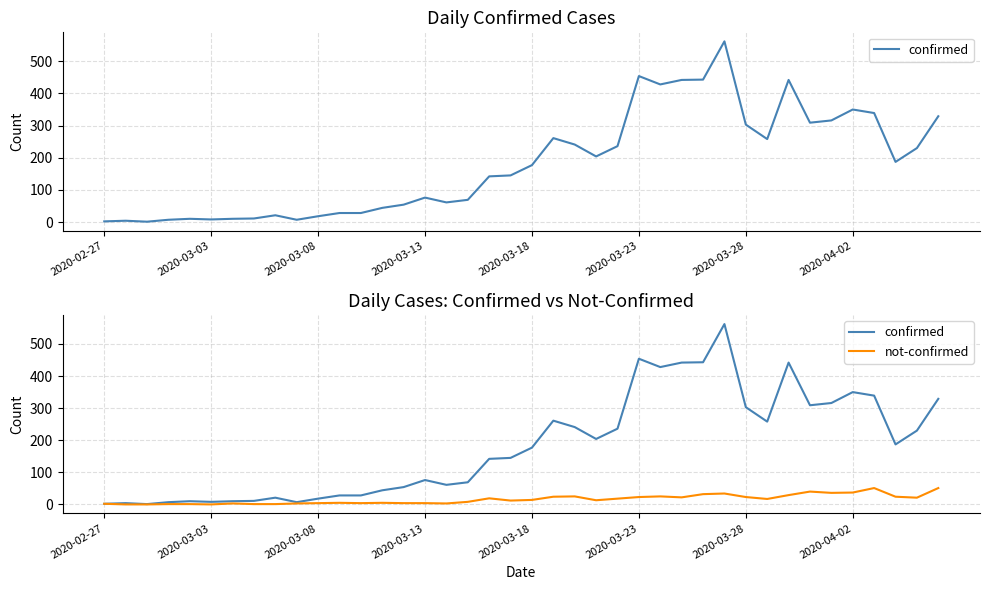

What is the sum of the confirmed values at 31 and 8?

279